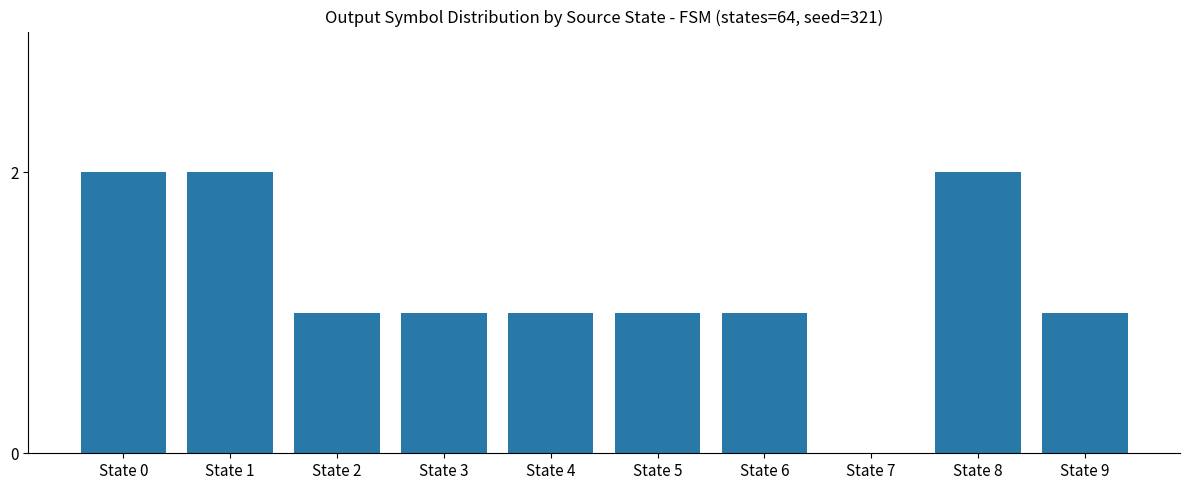

What is the sum of all values?

12